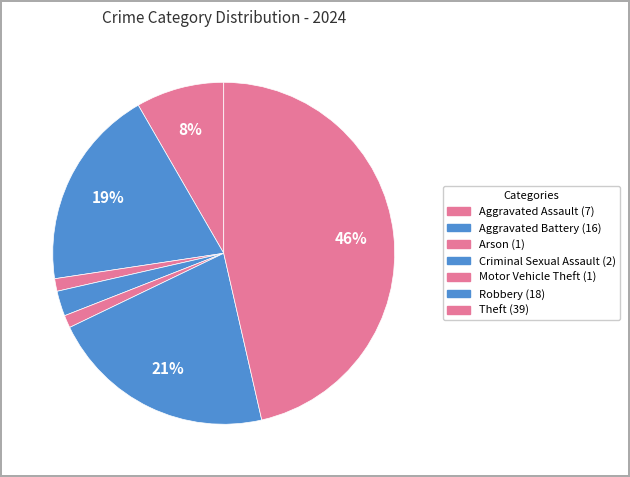

Count the number of slices in the pie.

7